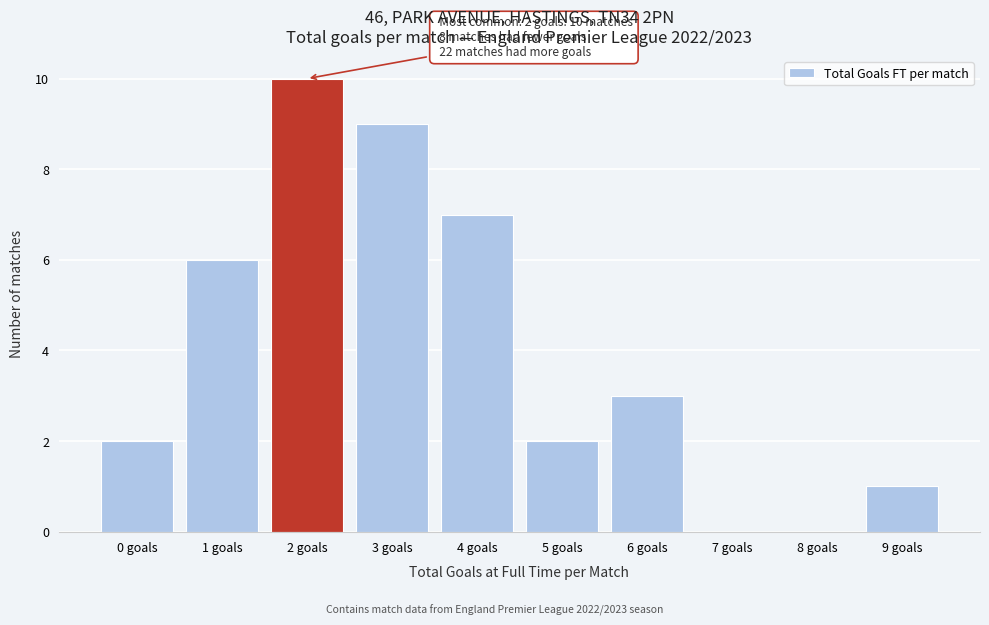

Reading right to left, what are all the values shown in this chart?

9 goals=1	8 goals=0	7 goals=0	6 goals=3	5 goals=2	4 goals=7	3 goals=9	2 goals=10	1 goals=6	0 goals=2